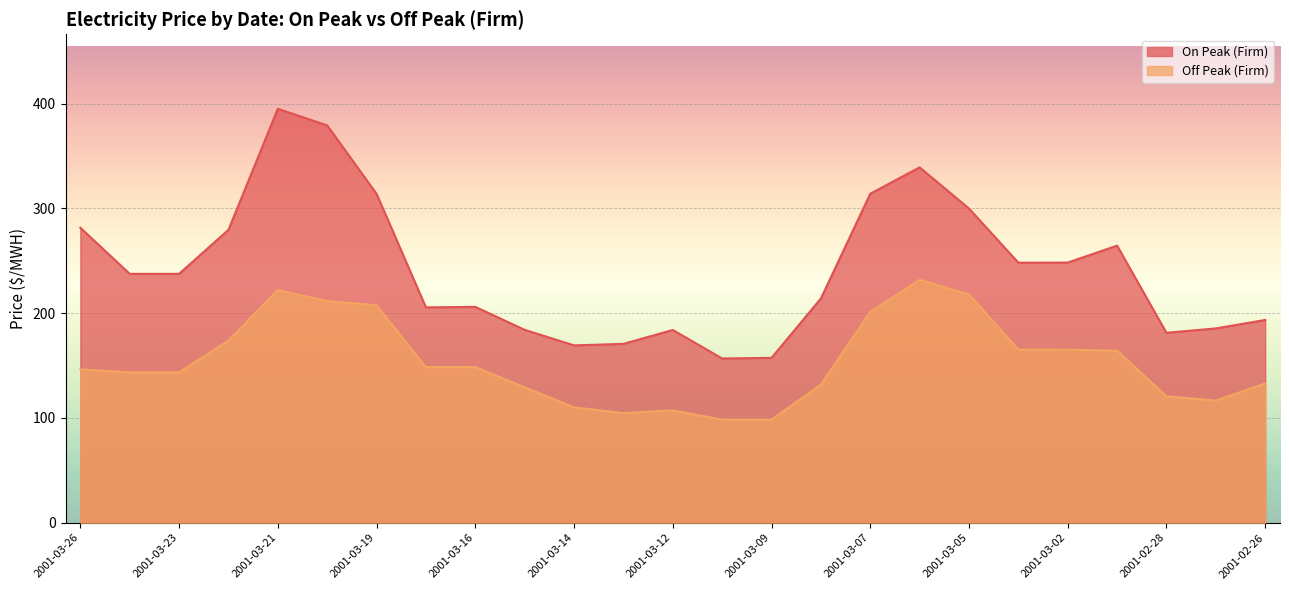

Read the Off Peak (Firm) value at 2001-03-16.

148.6